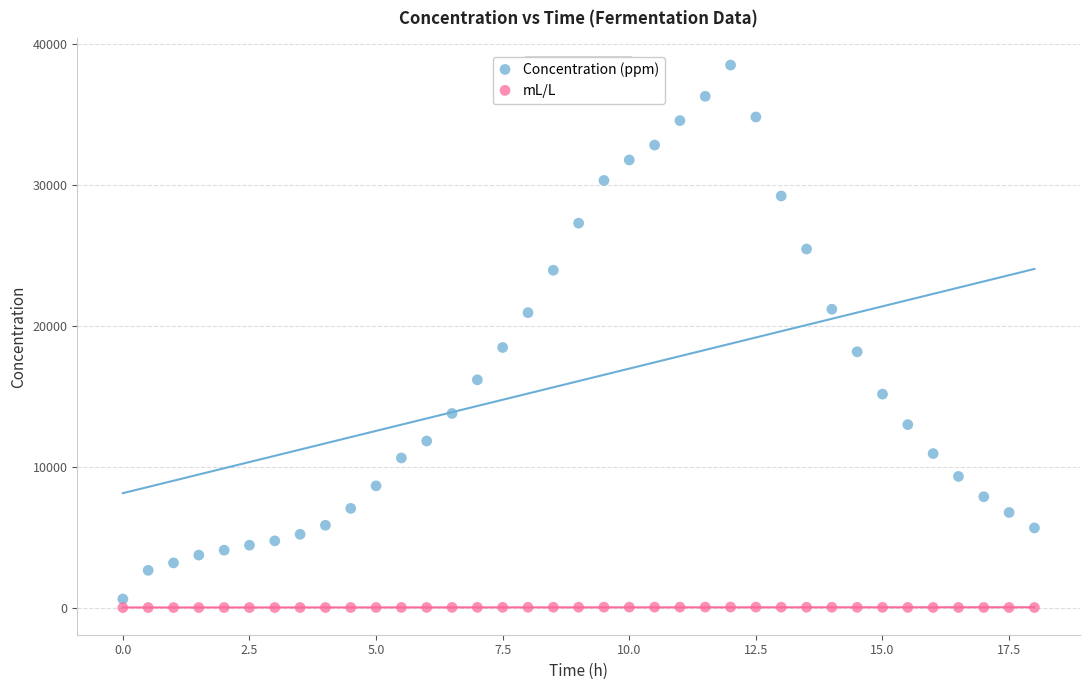

Across all data points, what is the range of X values (max minus min)?

18.0